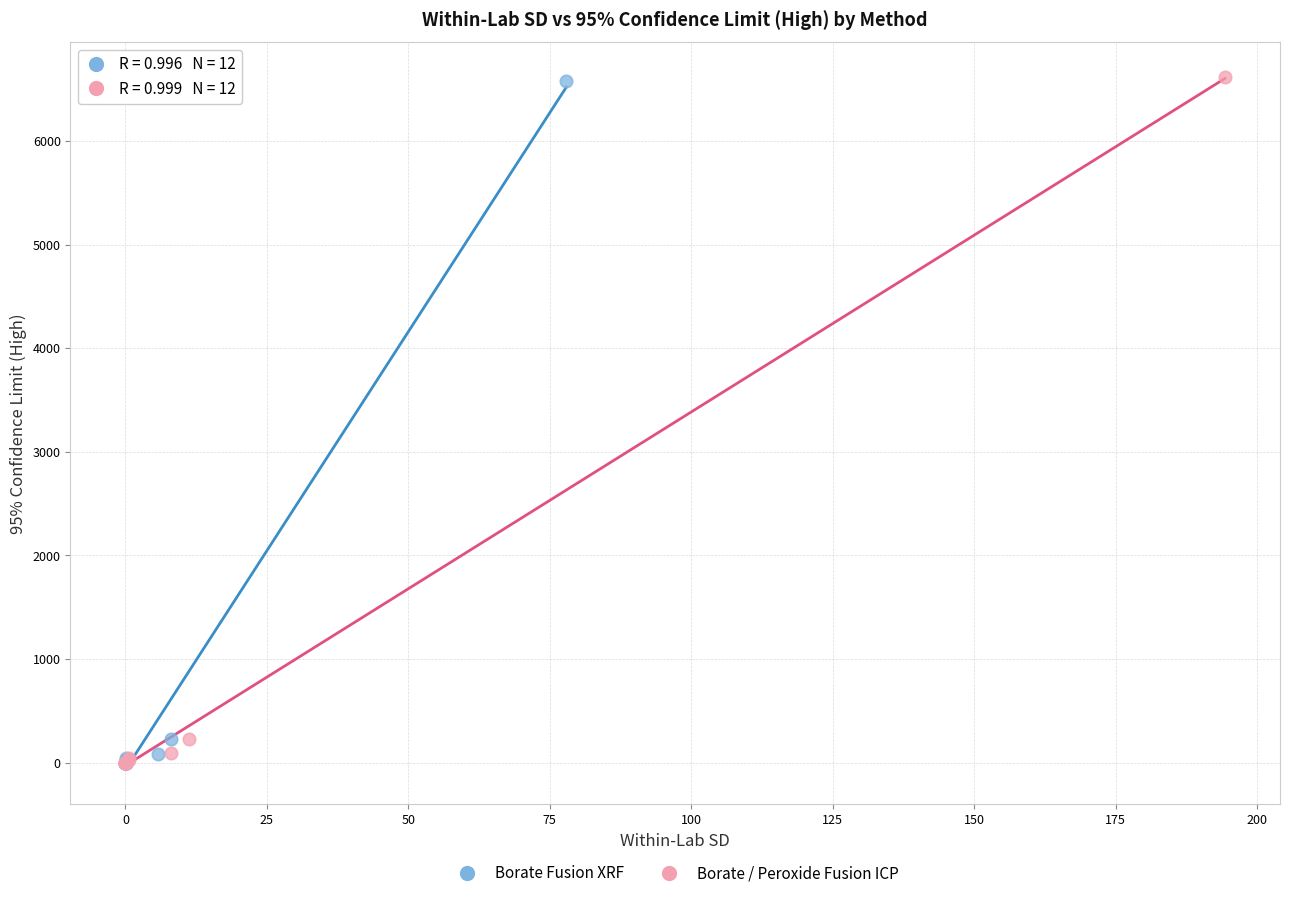

Which series has the widest spread of Y values?

Borate / Peroxide Fusion ICP